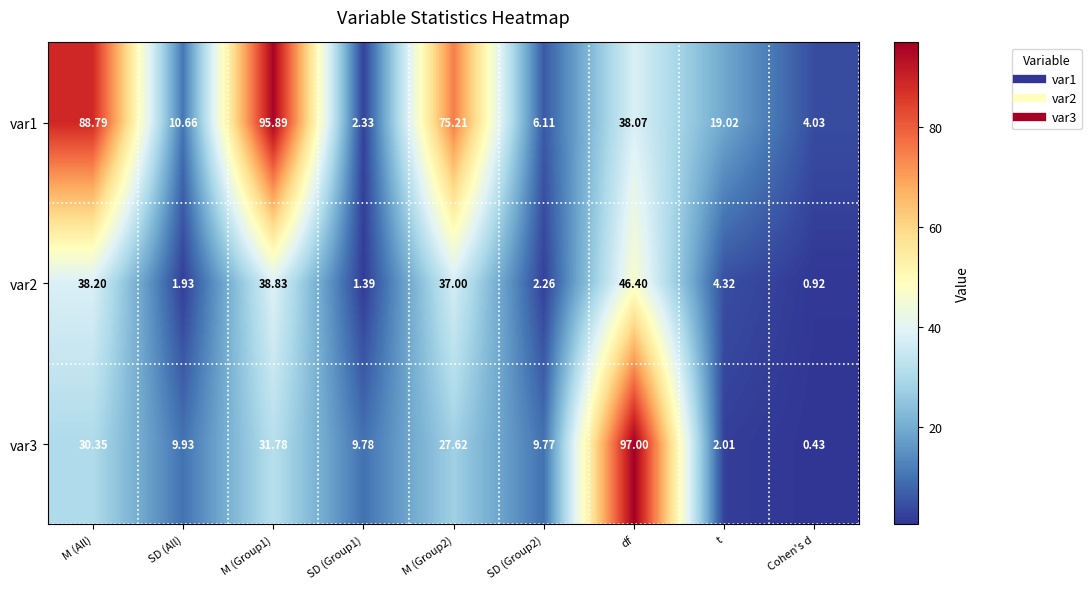

Where does the var3 series first go above 9?

M (All)